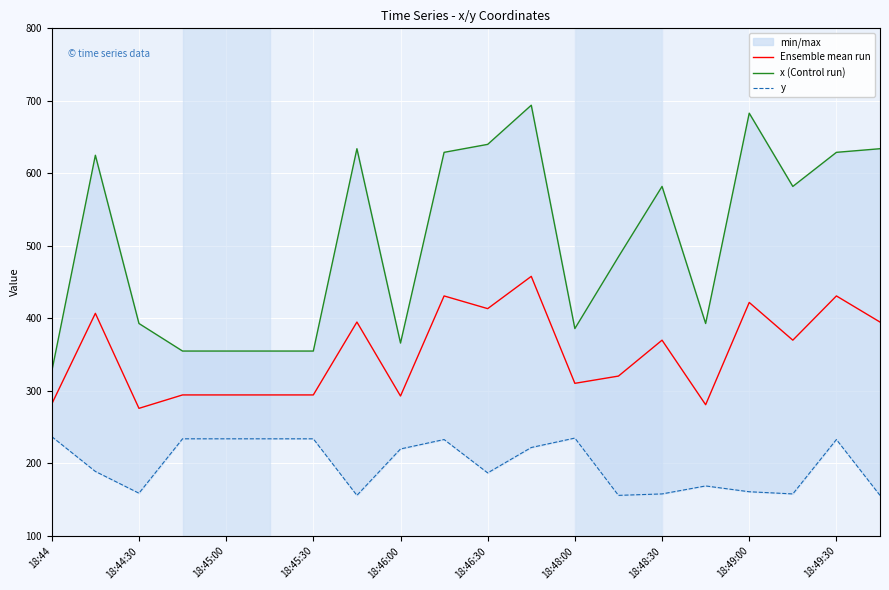

True or false: Ensemble mean run has a value of 430.5 at 18:45:00.

False